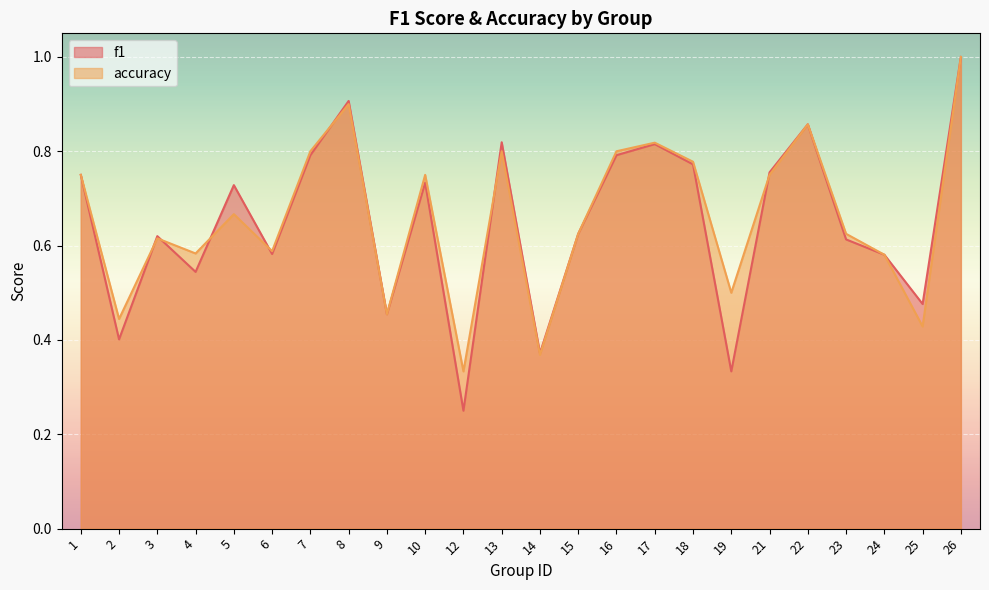

Which category has the lowest value in the f1 series?

12